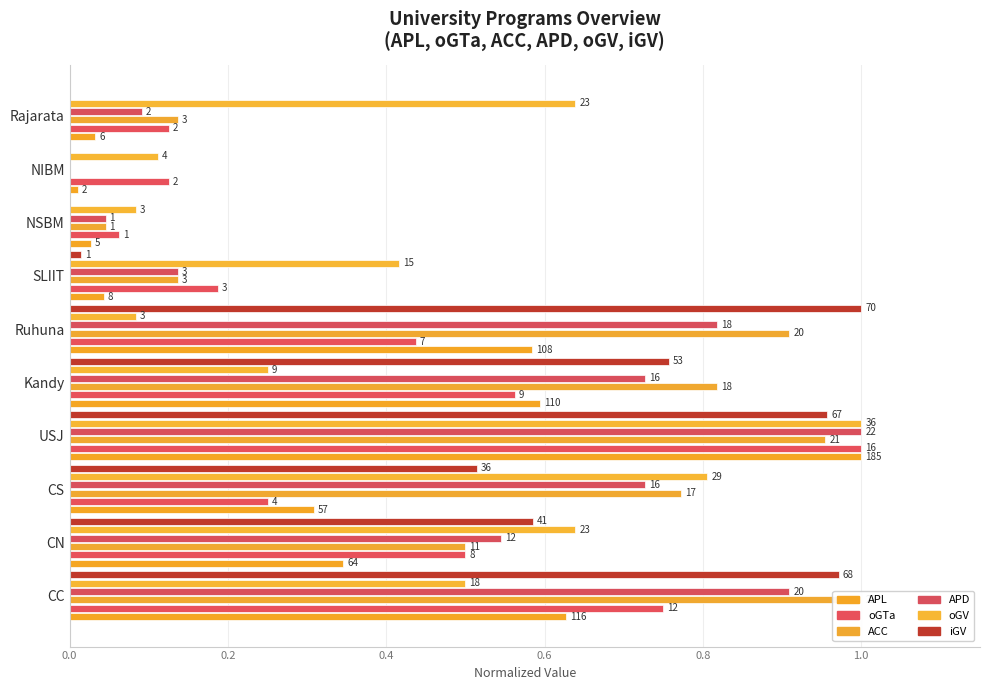

Rank the series by their maximum value, from lowest to highest.

APL, oGTa, ACC, APD, oGV, iGV